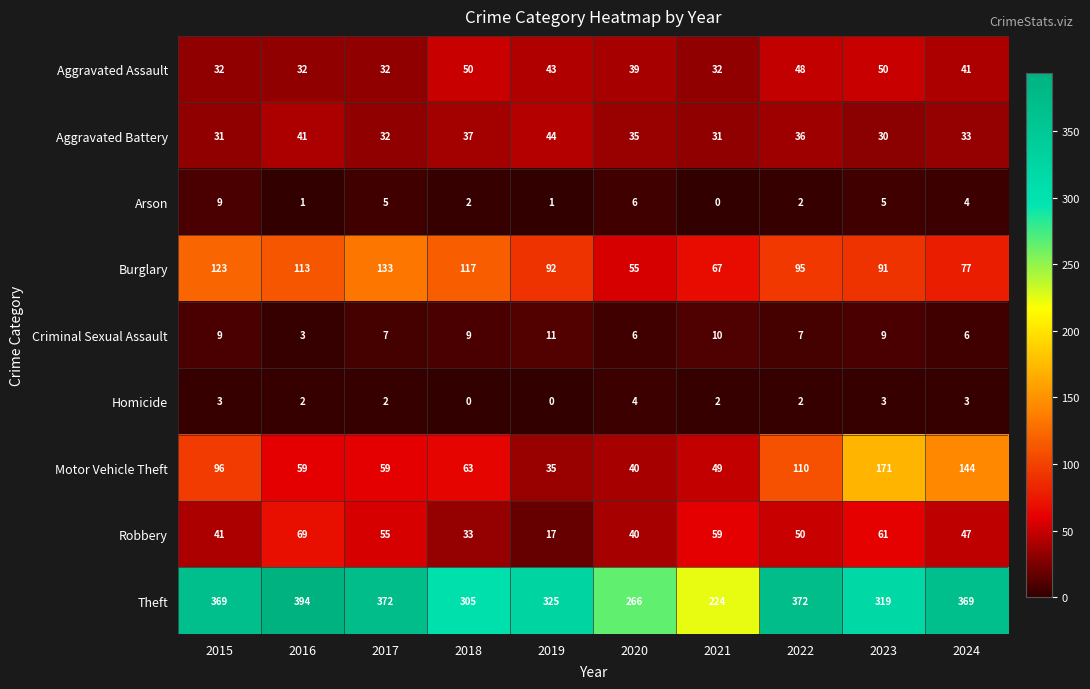

How many Criminal Sexual Assault values are between 6 and 9?

7